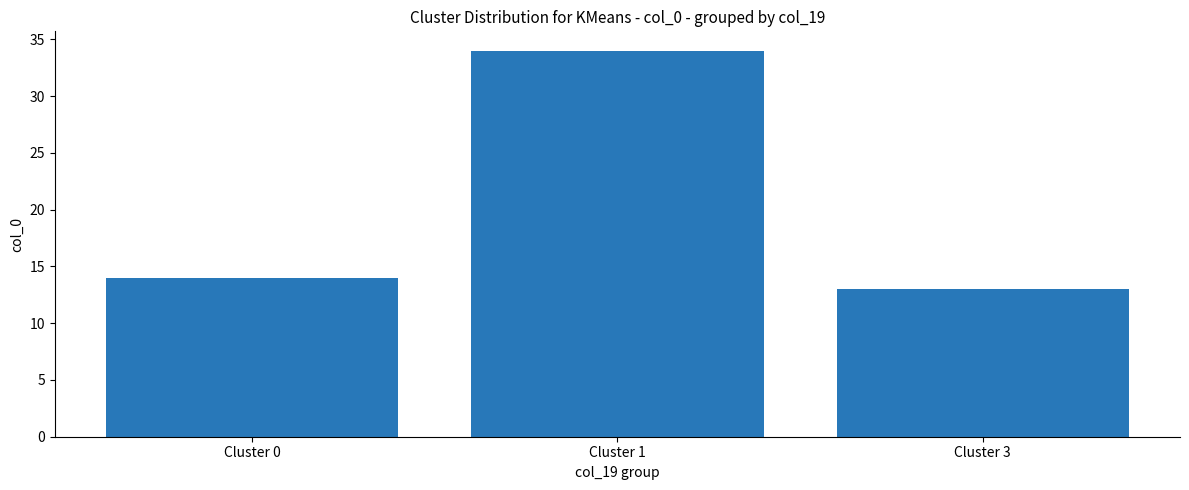

What is the smallest value displayed?

13